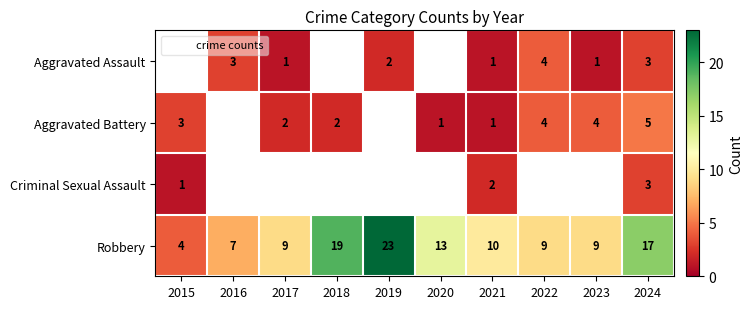

What is the total value across all series at 2024?

28